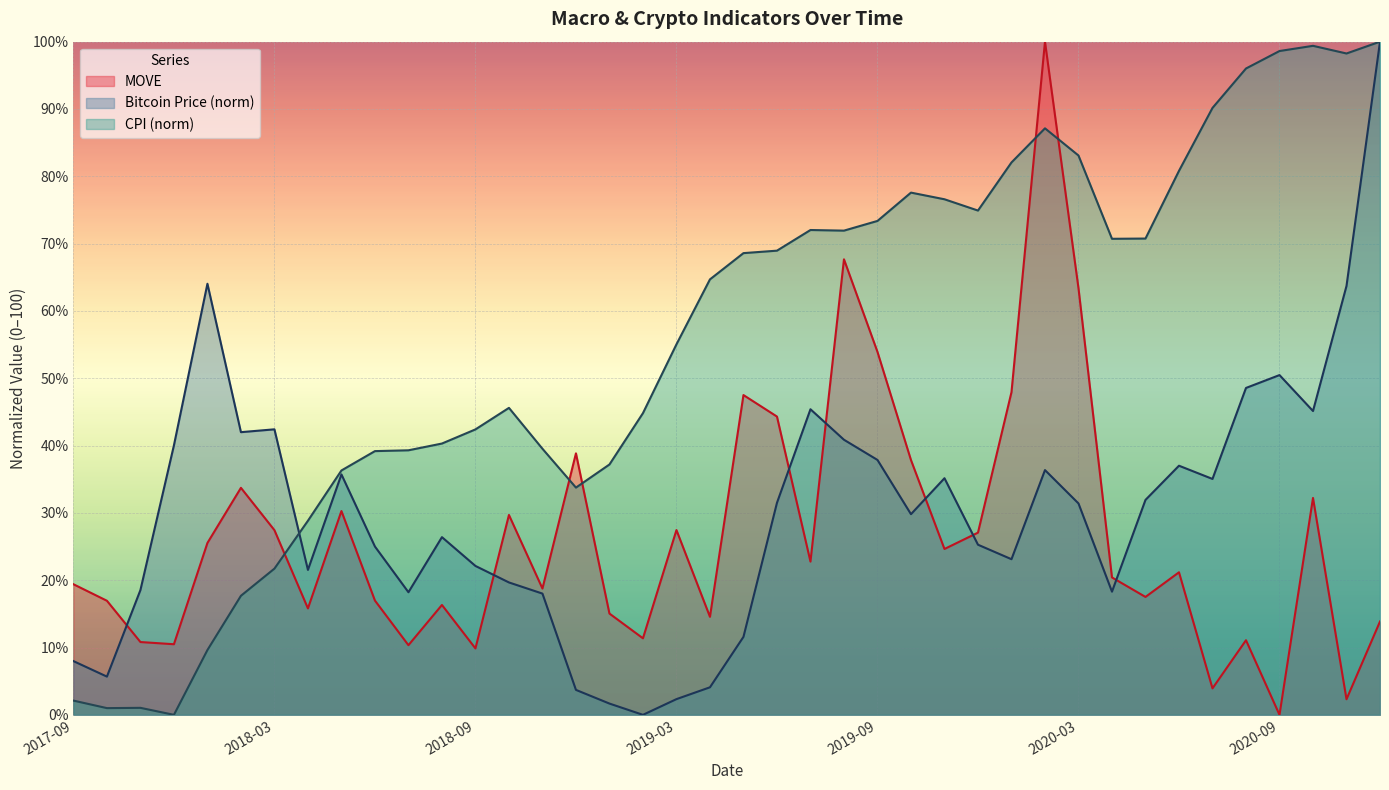

At which category is the sum across all series the highest?

2020-02-01